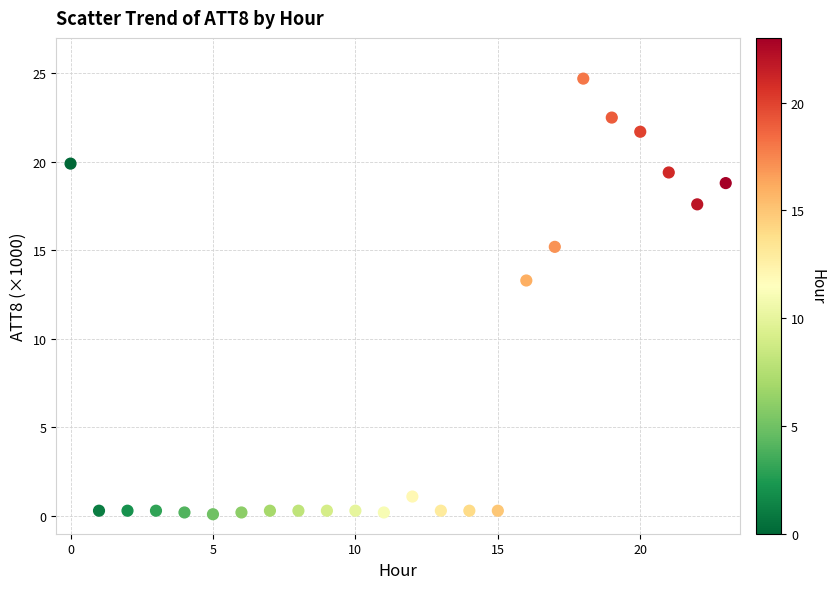

What is the range of Y values (max minus min)?

24.6